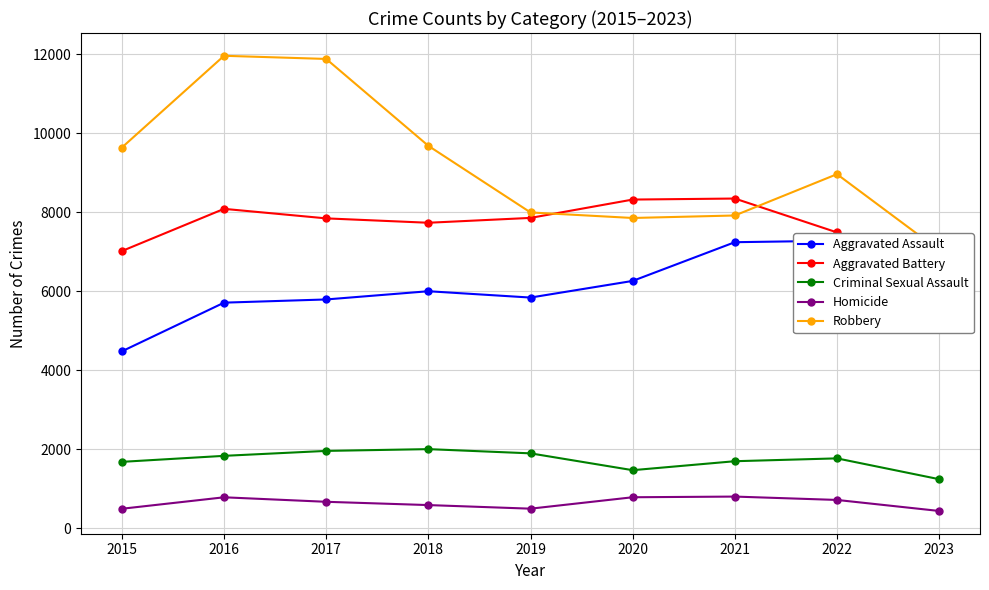

Reading left to right, list all the values displayed in this chart.

Aggravated Assault: 4480	5712	5793	6001	5841	6262	7242	7280	5314
Aggravated Battery: 7018	8086	7845	7734	7857	8321	8347	7490	5627
Criminal Sexual Assault: 1683	1835	1960	2005	1898	1472	1699	1771	1244
Homicide: 496	786	672	589	498	787	804	719	440
Robbery: 9638	11960	11880	9681	7995	7855	7918	8964	7039